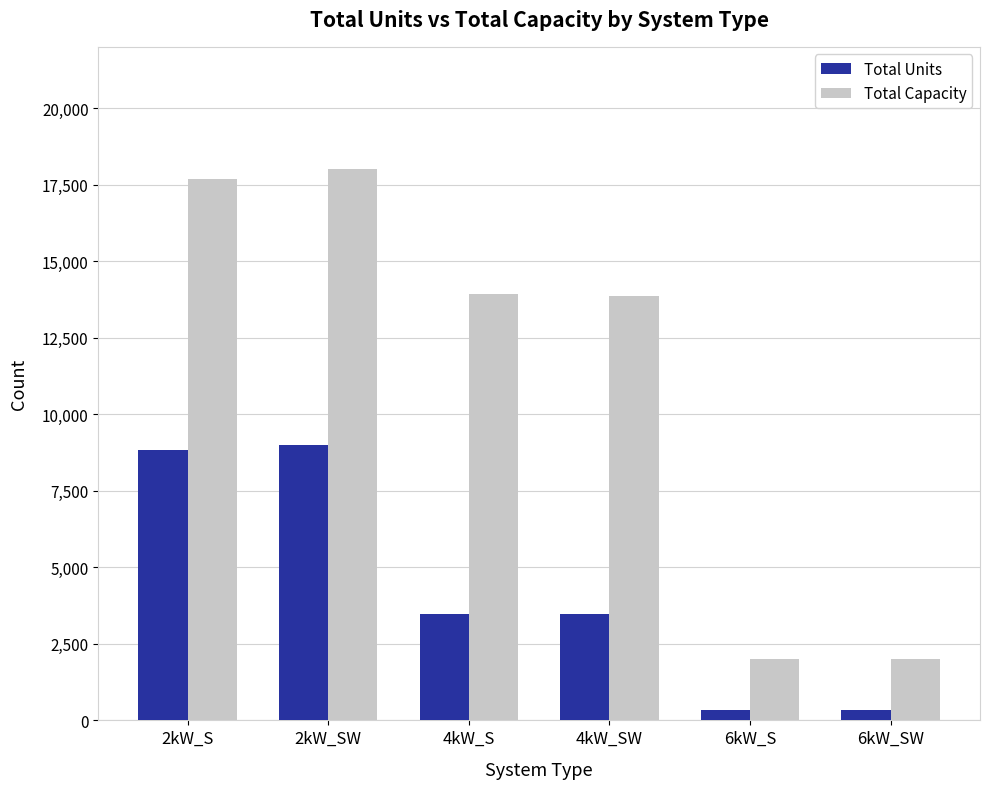

The value of Total Units at 4kW_S is 2028. True or false?

False